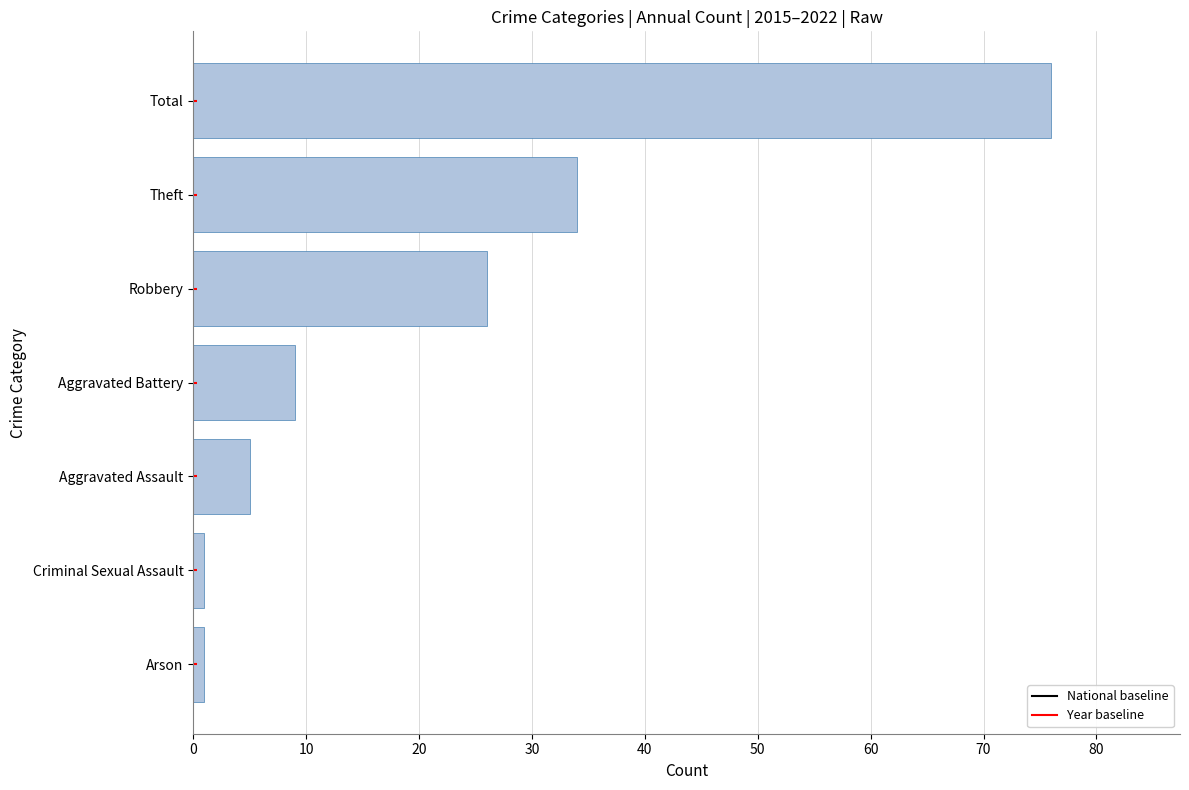

What is the difference between the maximum and second lowest values?

75